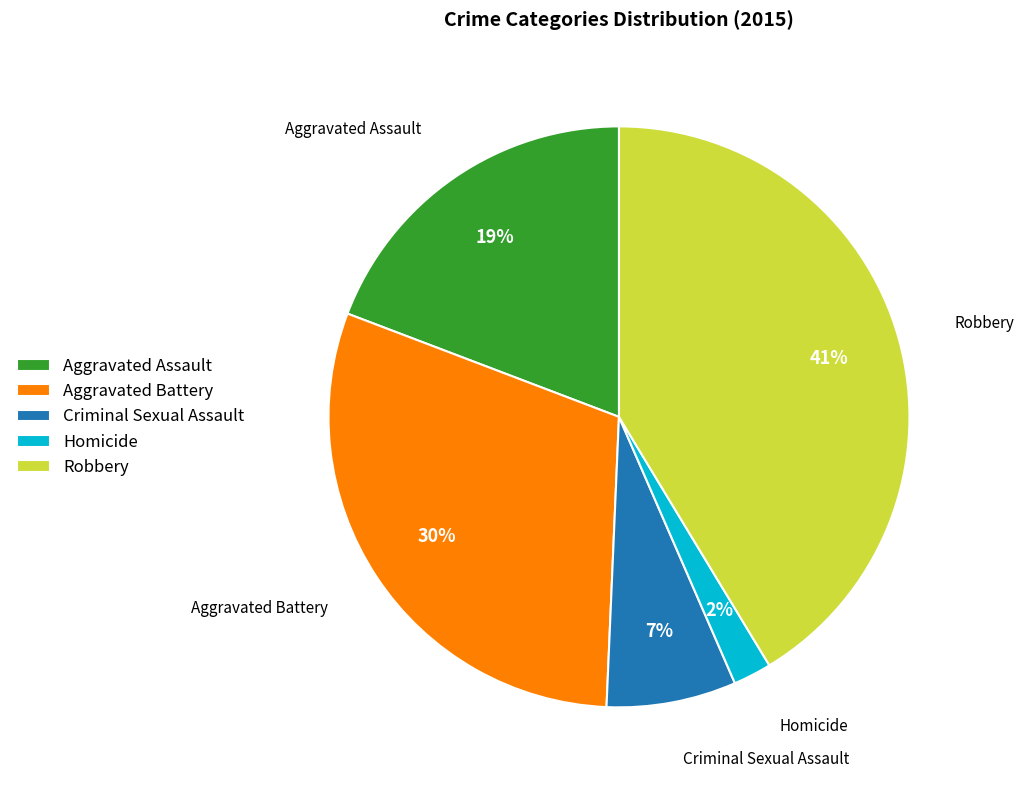

How many segments does this pie chart have?

5